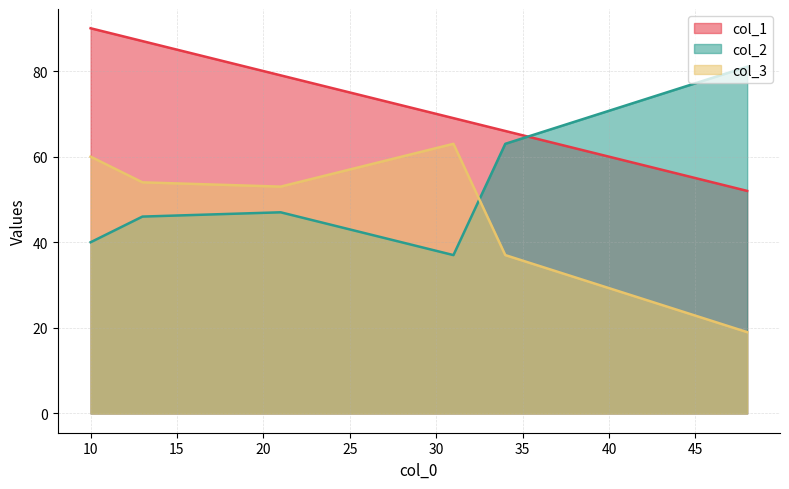

Where is the first local maximum for col_3?

10